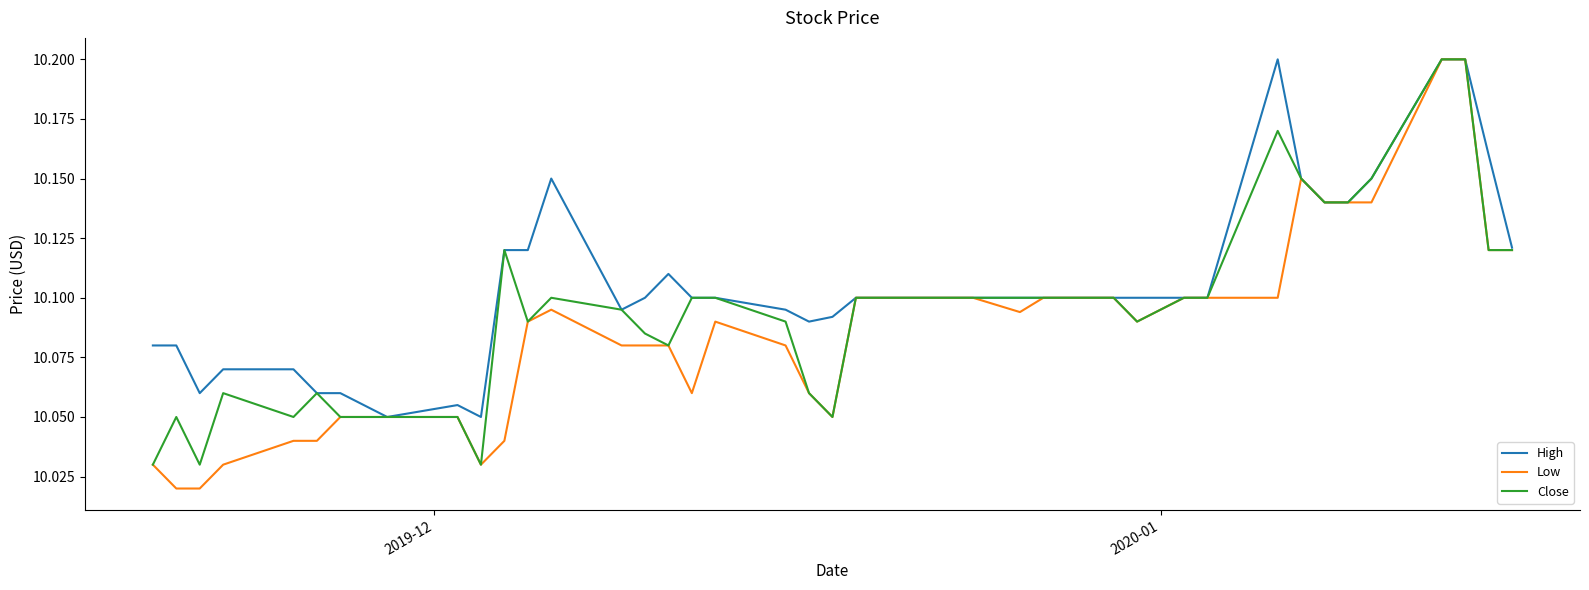

At how many categories does at least one series exceed 10?

40